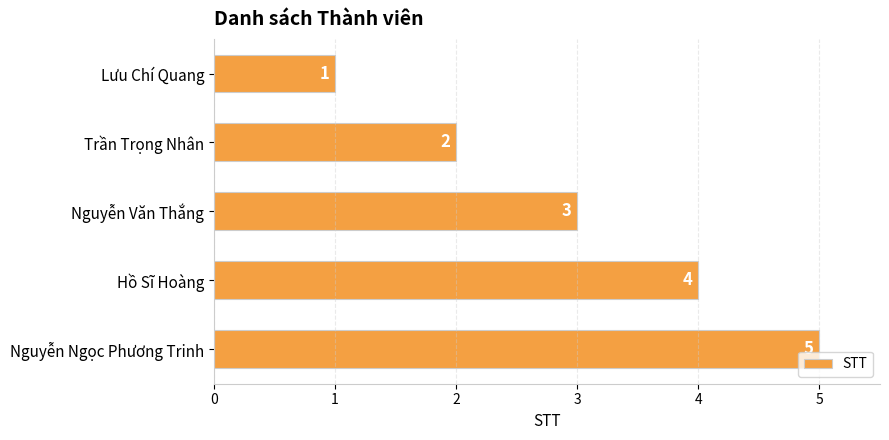

What is the change in value from Nguyễn Văn Thắng to Nguyễn Ngọc Phương Trinh?

+2